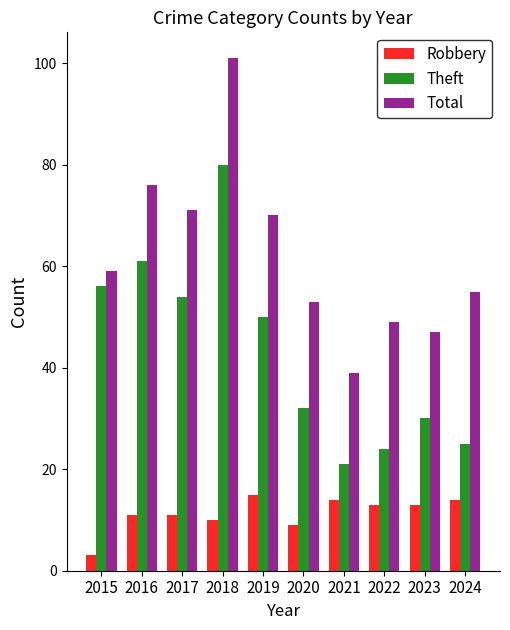

What is the minimum value shown in the chart?

3